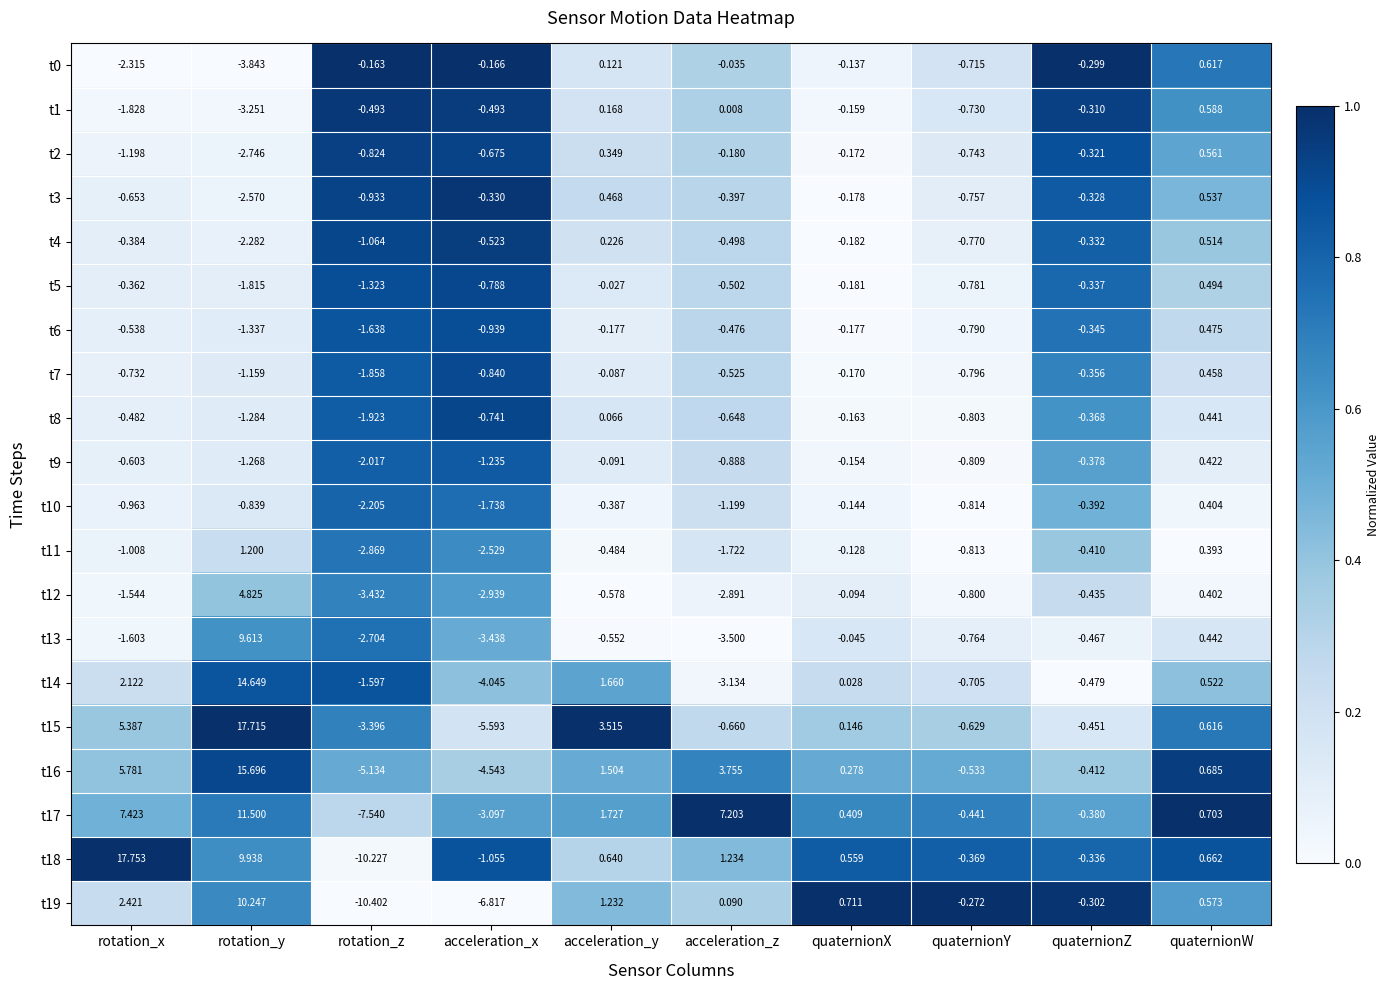

At which category is the sum across all series the highest?

rotation_y